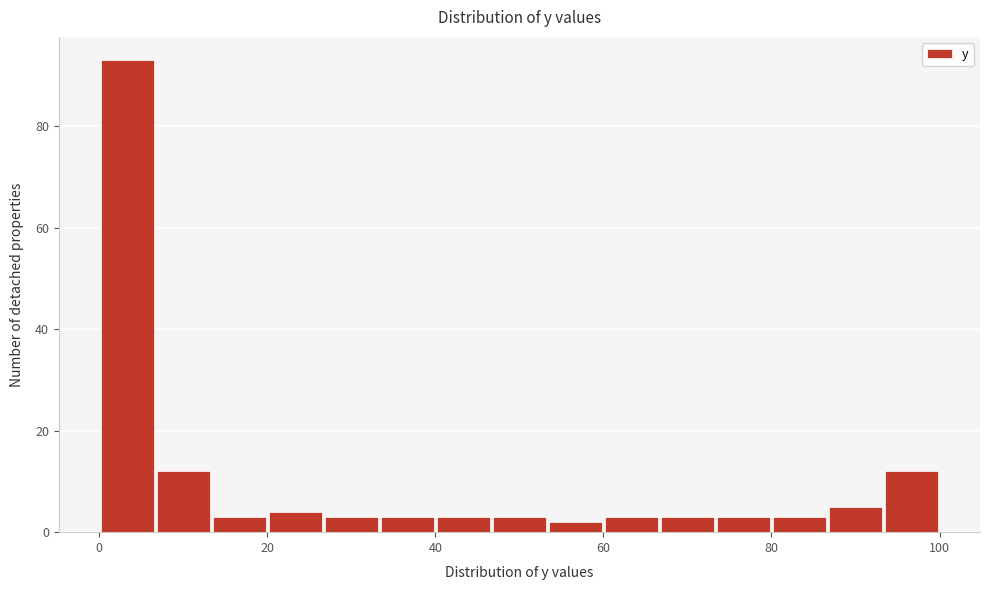

Read against the x-axis, roughly where is the centre of the tallest bar?

4